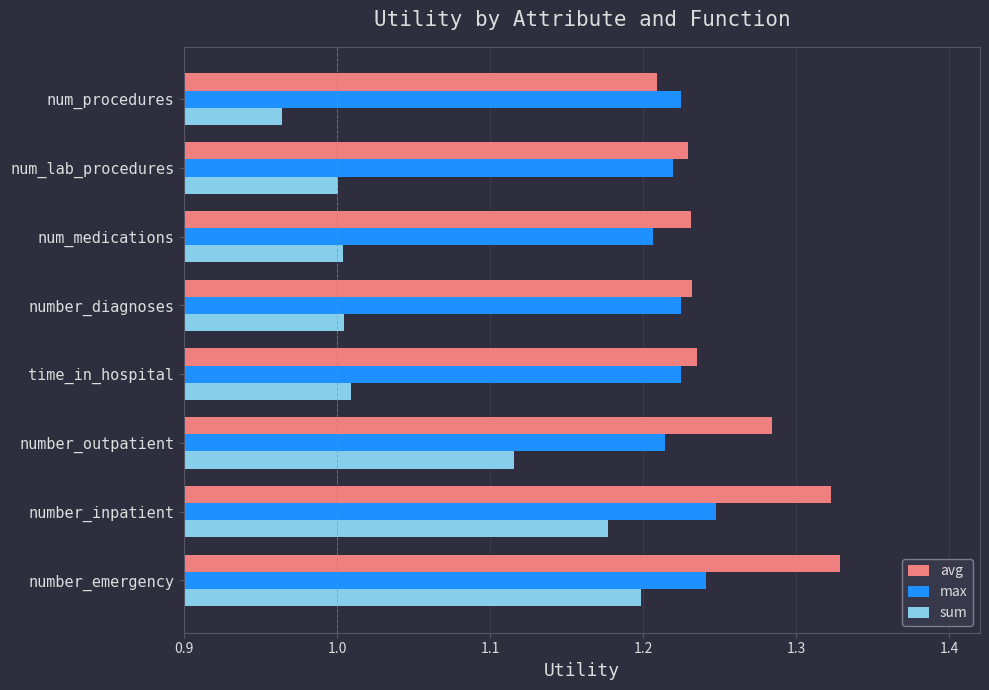

Which series has the largest total across all categories?

avg